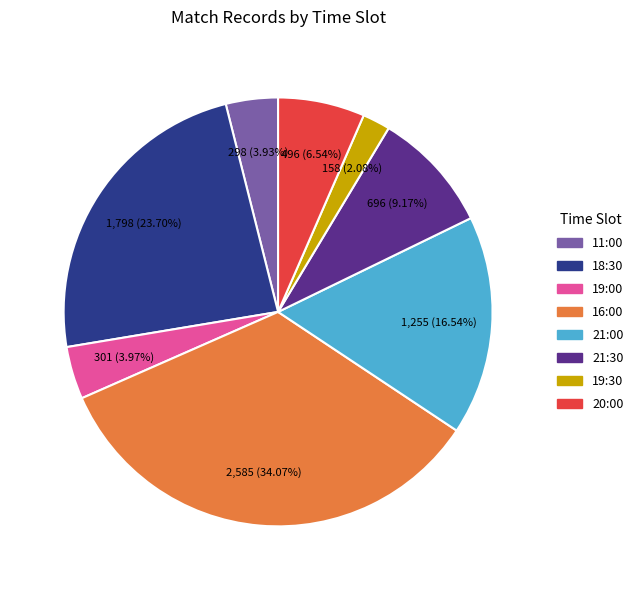

Is there a majority slice in this chart?

No